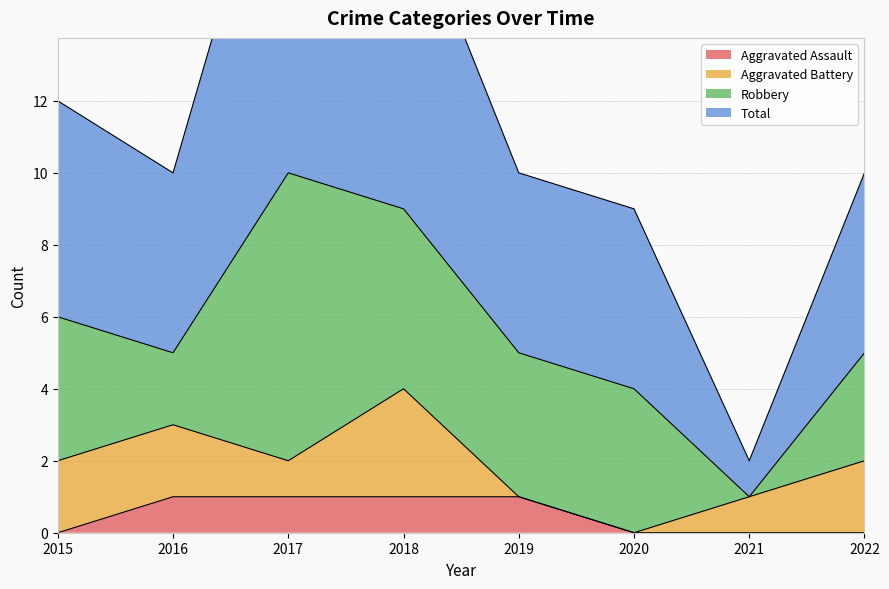

List the labels in order of Total value, largest first.

2017, 2018, 2015, 2016, 2019, 2022, 2020, 2021